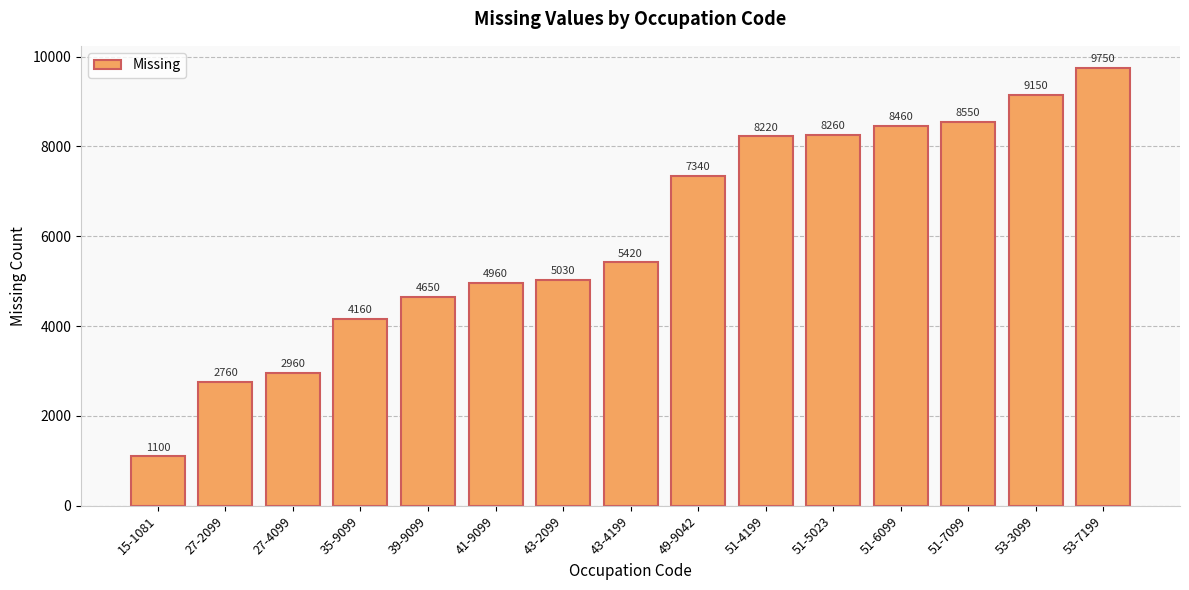

What is the label of the 9th bar from the left?

49-9042